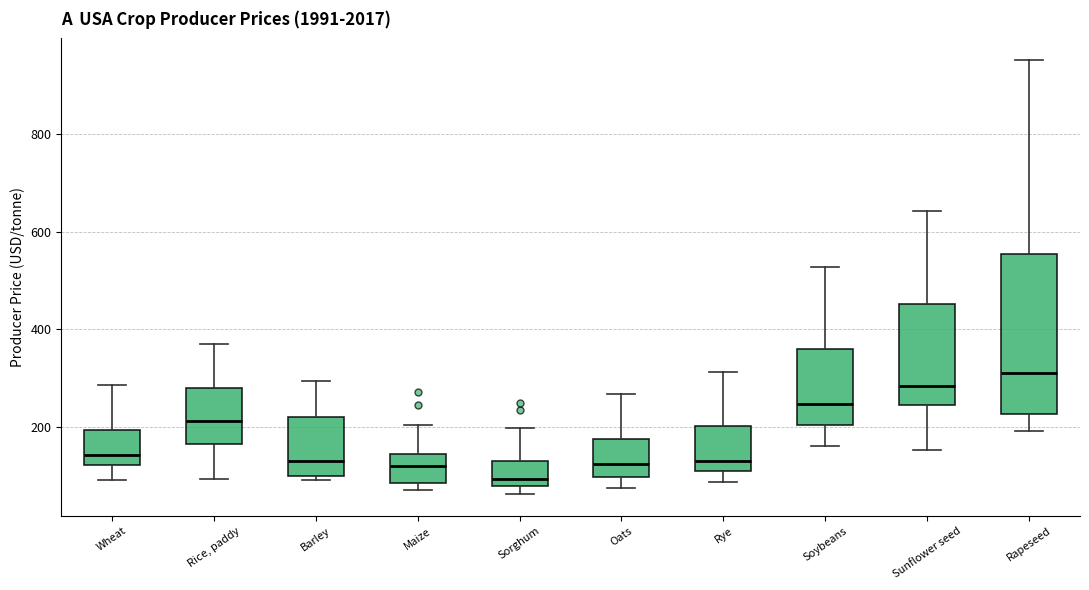

Reading left to right, read every box against the y-axis: the position of its median line, the range the box covers, and the ends of its whiskers. The values are not printed on the chart, so give them approximately, as read against the axis.

Wheat: median 140, box 120 to 200, whiskers 100 to 280
Rice, paddy: median 220, box 160 to 280, whiskers 100 to 380
Barley: median 140, box 100 to 220, whiskers 100 (just below the box's lower edge) to 300
Maize: median 120, box 80 to 140, whiskers 80 (just below the box's lower edge) to 200
Sorghum: median 100, box 80 to 140, whiskers 60 to 200
Oats: median 120, box 100 to 180, whiskers 80 to 260
Rye: median 140, box 100 to 200, whiskers 80 to 320
Soybeans: median 240, box 200 to 360, whiskers 160 to 520
Sunflower seed: median 280, box 240 to 460, whiskers 160 to 640
Rapeseed: median 320, box 220 to 560, whiskers 200 to 960